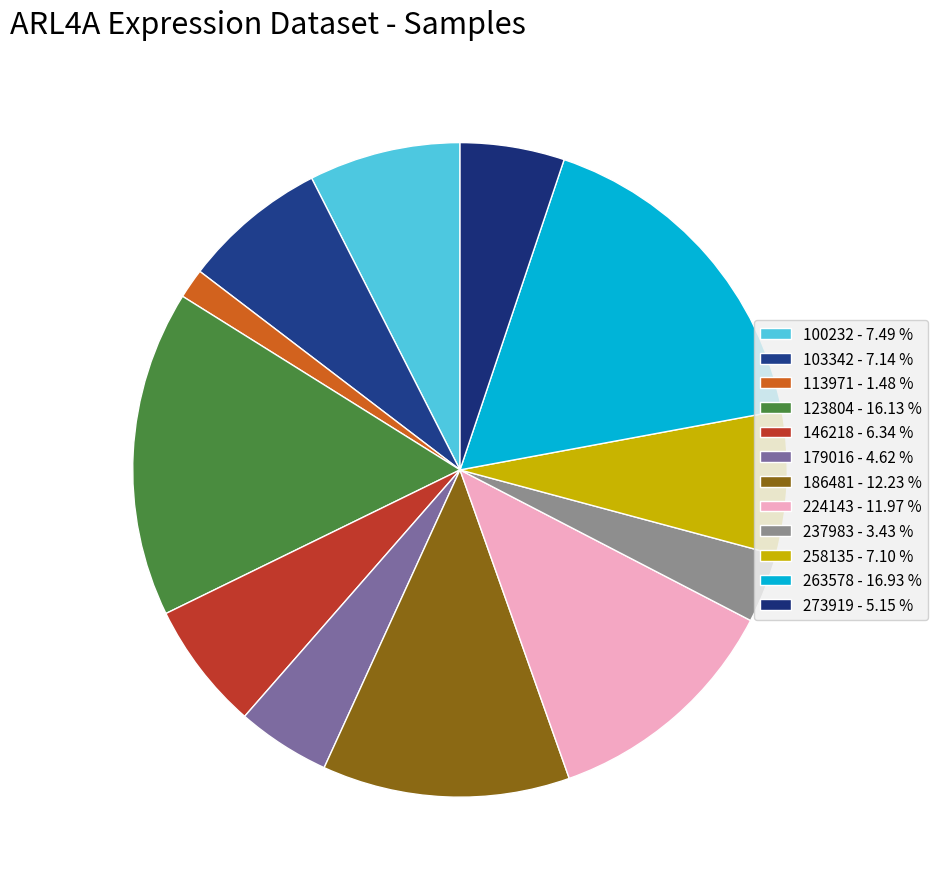

True or false: 258135 accounts for 7% of the total.

True